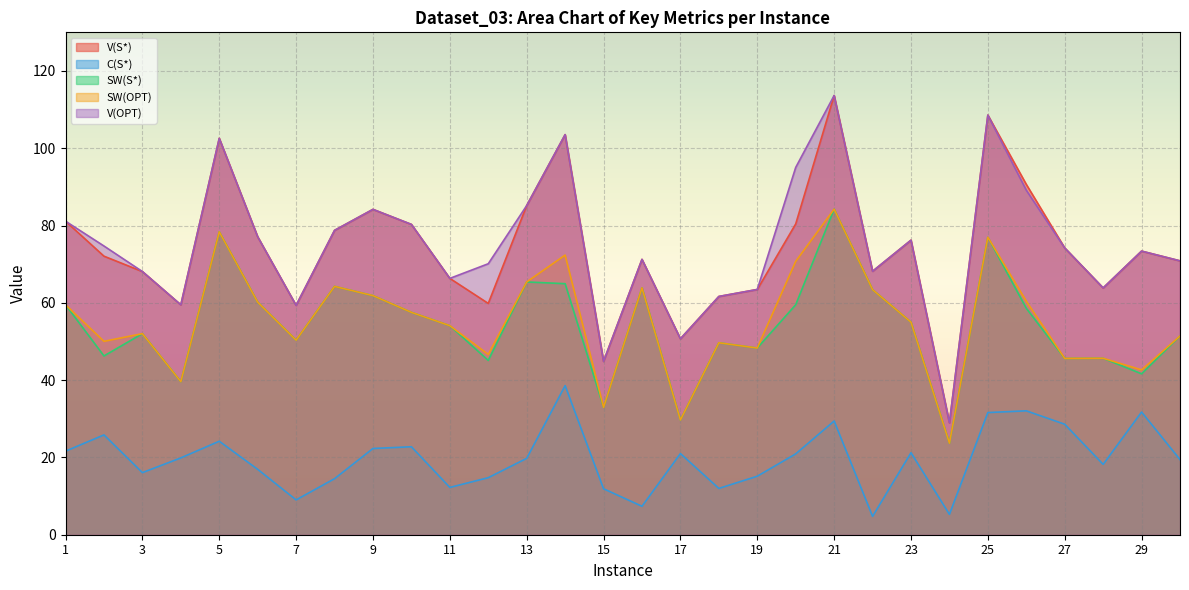

At which category does SW(OPT) reach its first local peak?

3